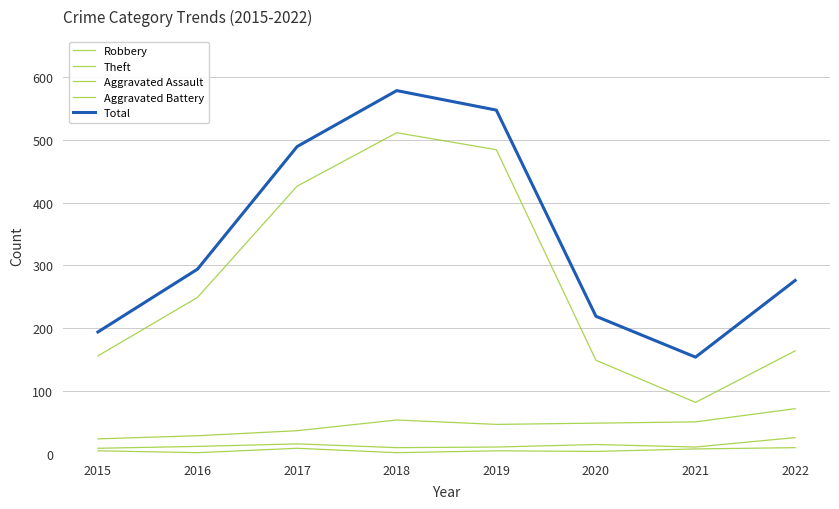

True or false: Aggravated Battery and Aggravated Assault intersect in this chart.

False